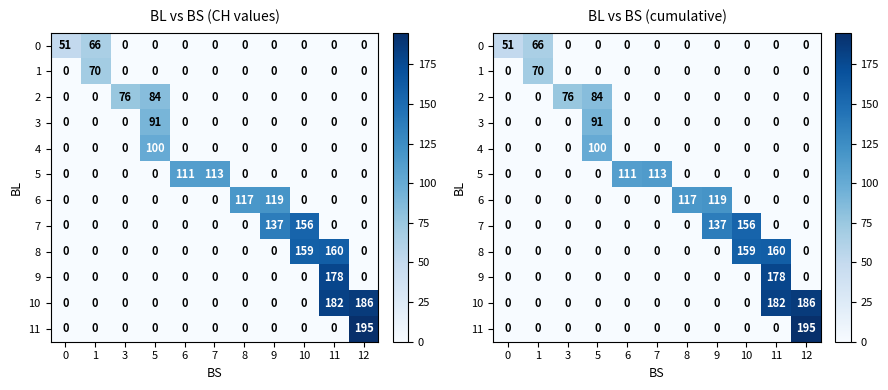

How many values in row_1 are above zero?

1